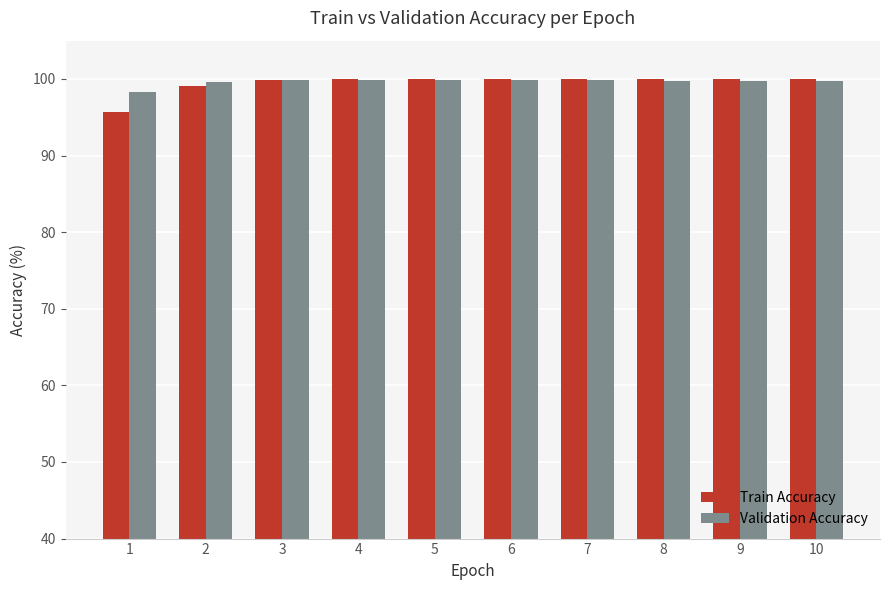

At which label does Validation Accuracy first exceed 99?

2